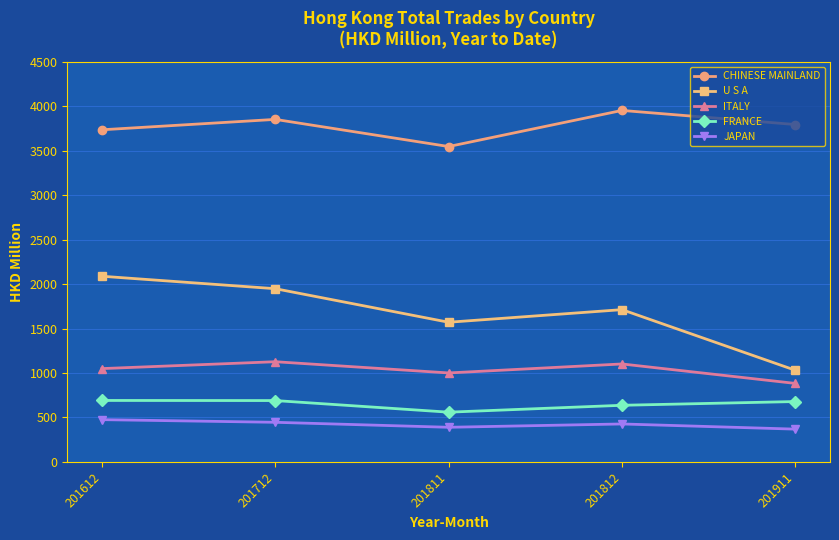

True or false: FRANCE and U S A cross at least once.

False